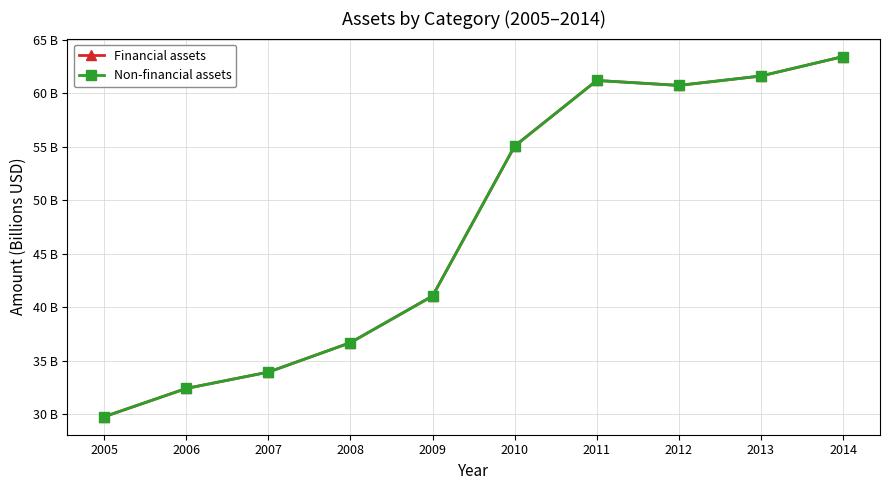

True or false: Financial assets has more than 1 interior local peaks.

False